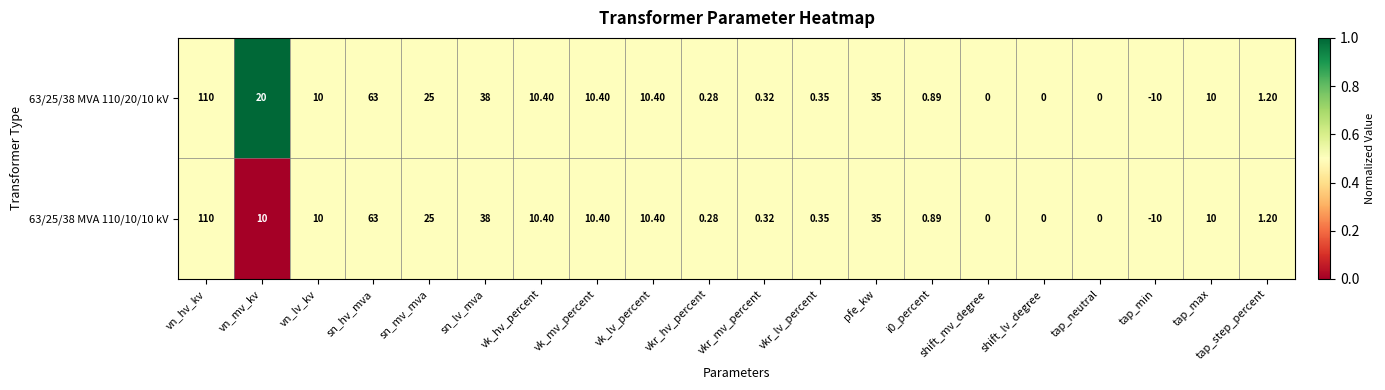

At which category is the sum across all series the highest?

vn_hv_kv